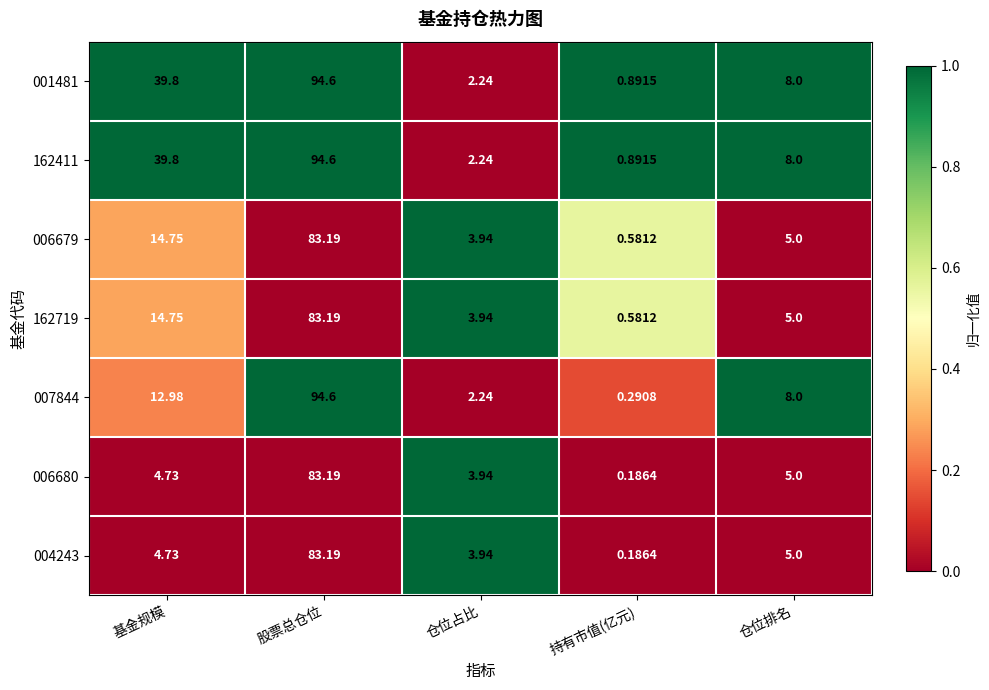

Is the value of 004243 at 股票总仓位 greater than the value of 006680 at 仓位占比?

Yes